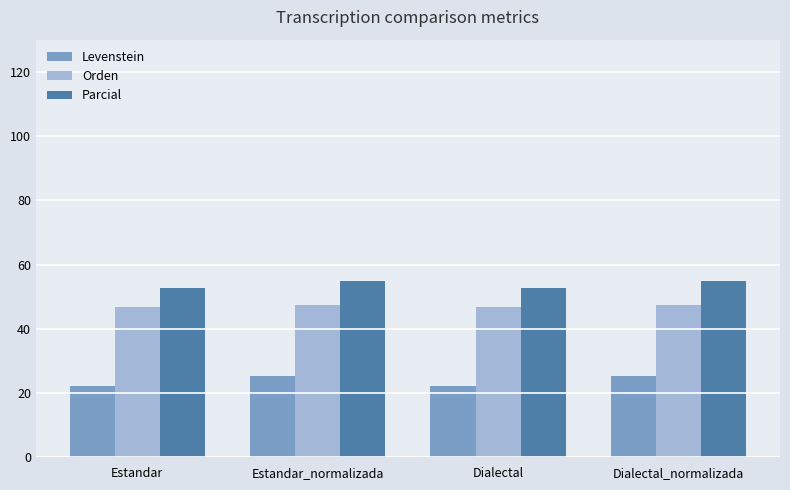

What value does the Orden series have at Estandar_normalizada?

47.4